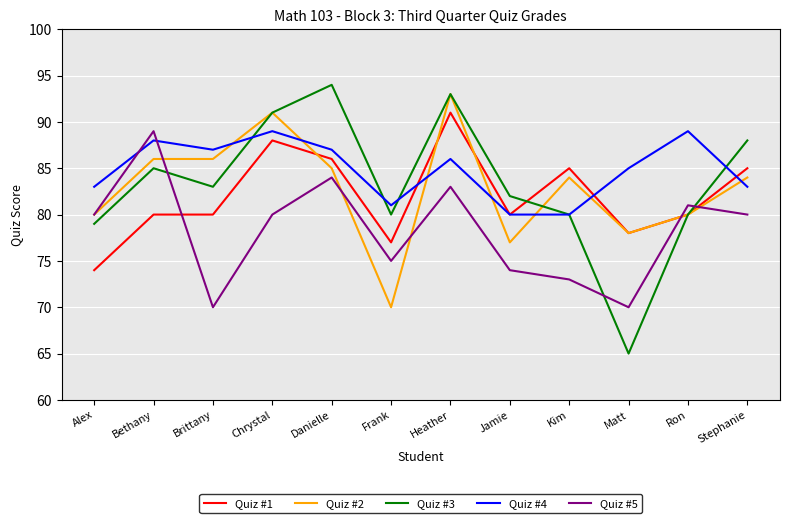

The value of Quiz #5 at Chrystal is 29. True or false?

False